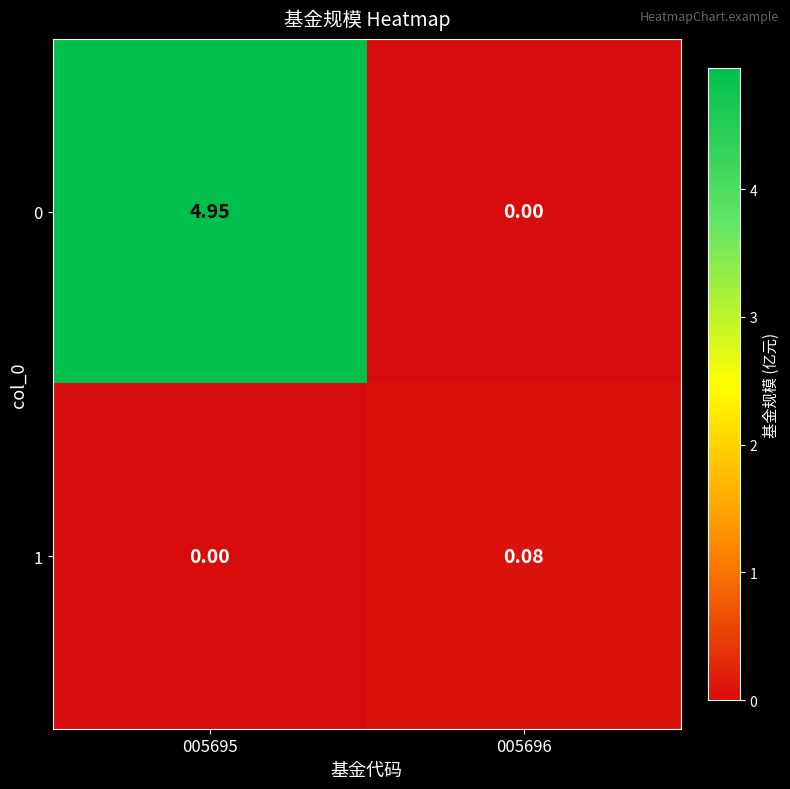

Count the number of categories in the chart.

2